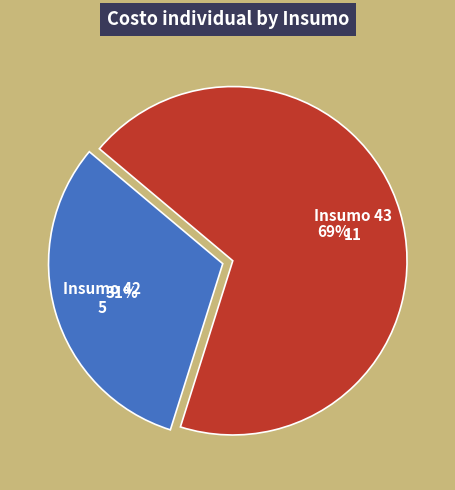

To the nearest percent, what is the average slice percentage?

50%